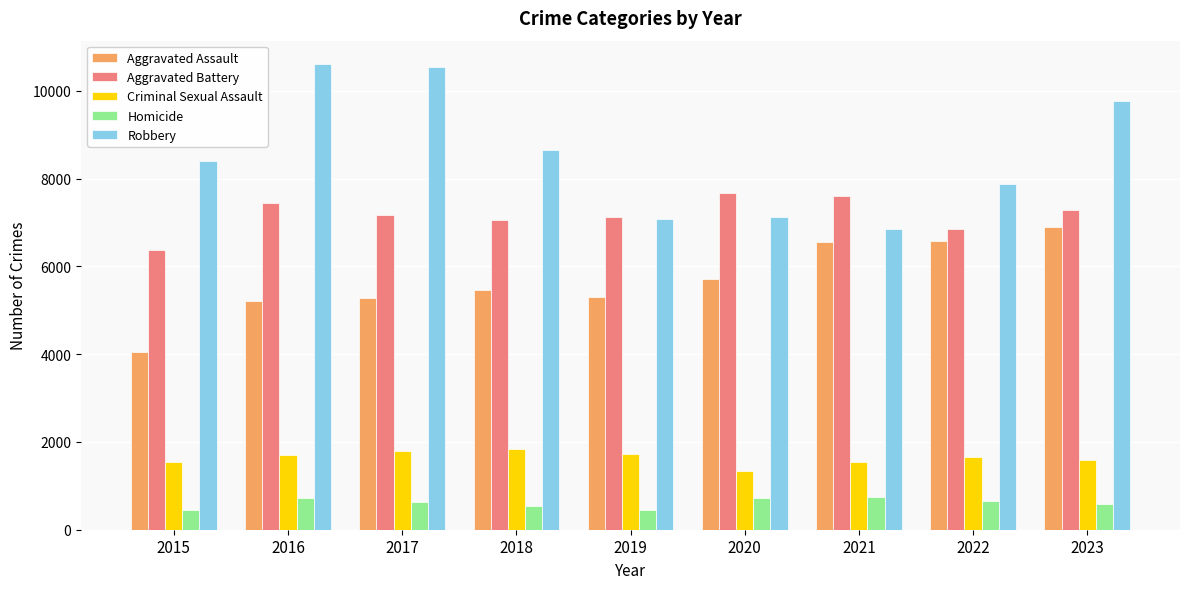

Which series has the widest spread of values?

Robbery